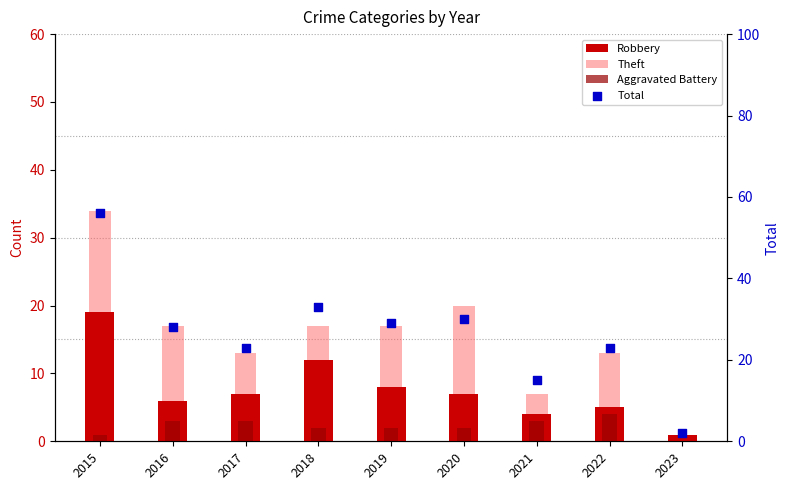

At how many categories does at least one series exceed 55?

1